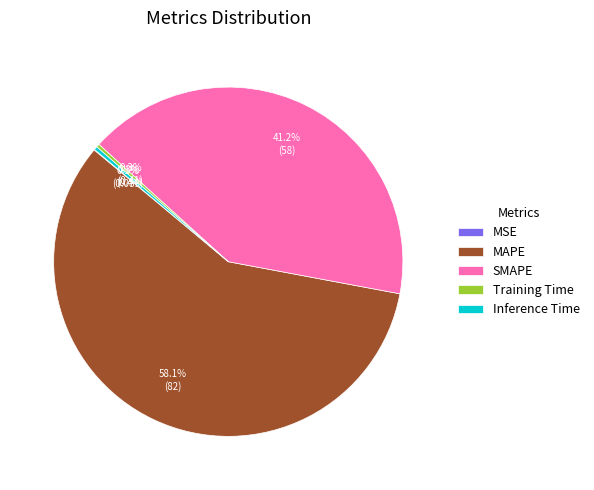

What is the largest slice in the pie chart?

MAPE